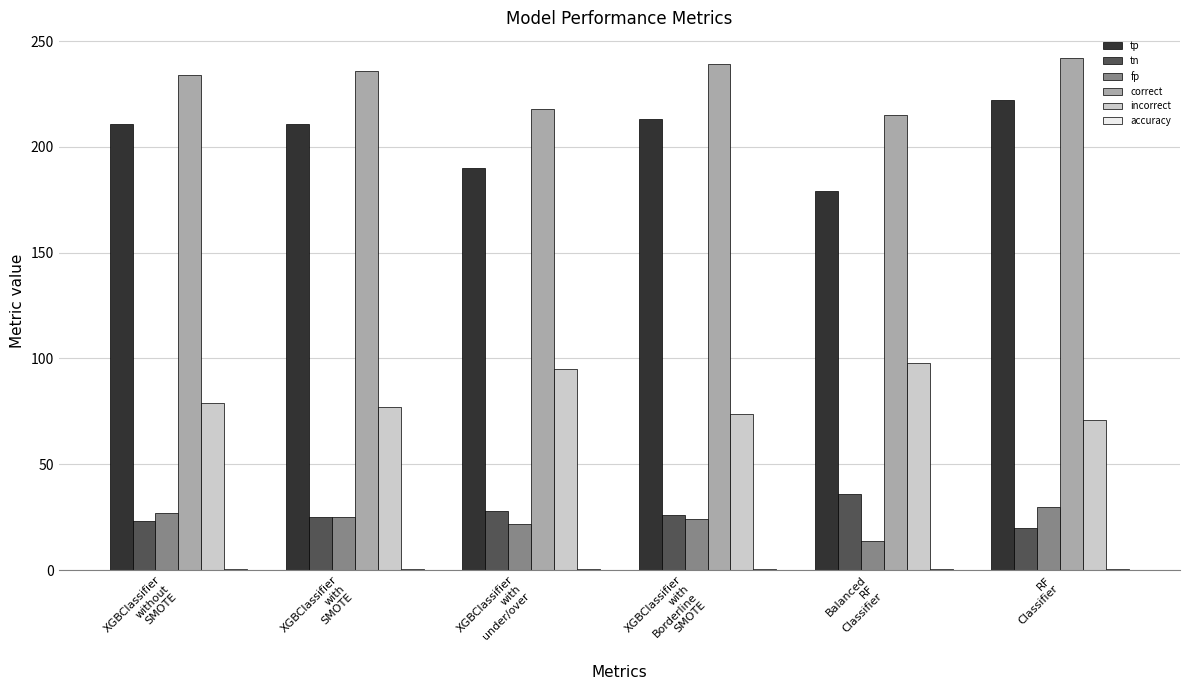

What is the greatest value displayed?

242.0